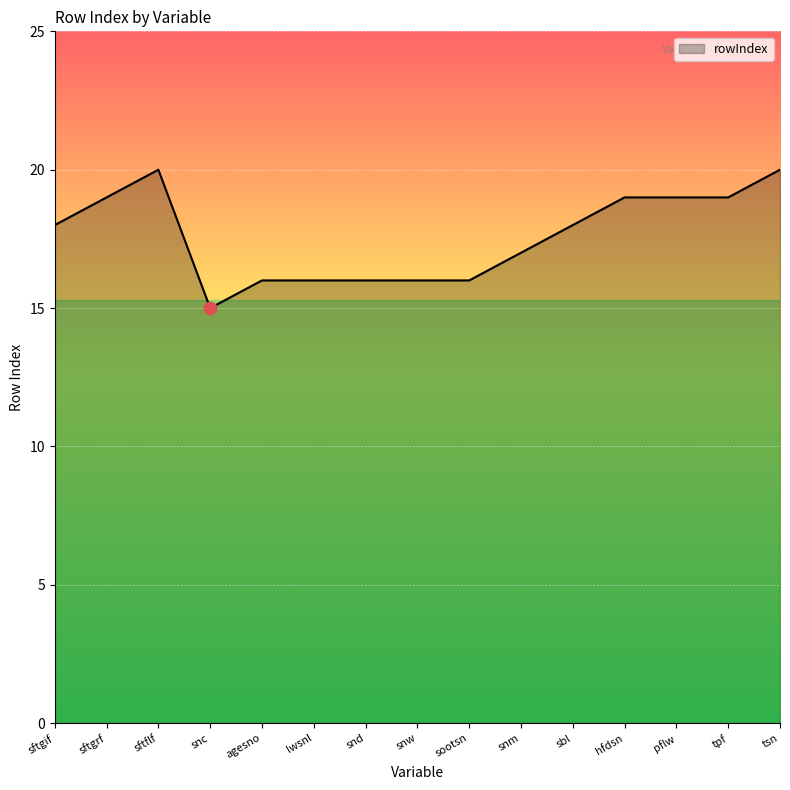

What is the change in value from sftgrf to snd?

-3